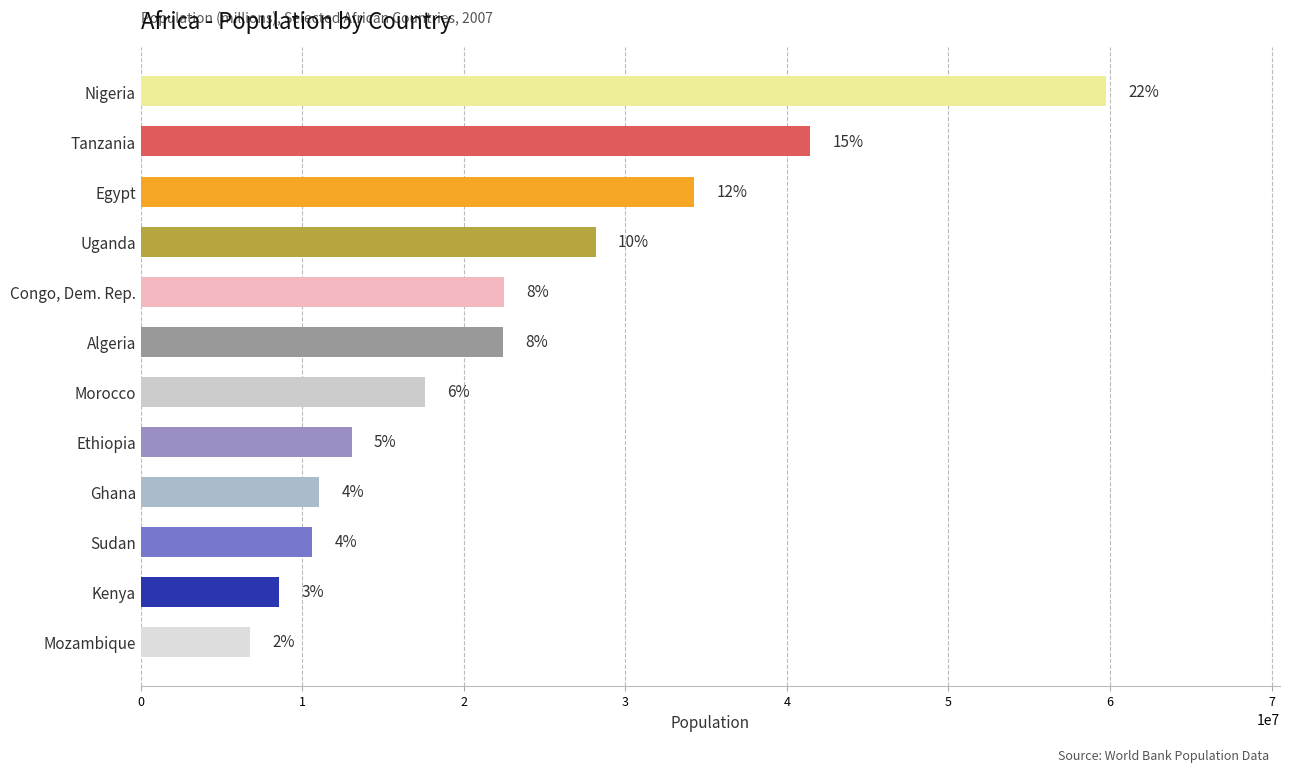

How many bars are there in total?

12